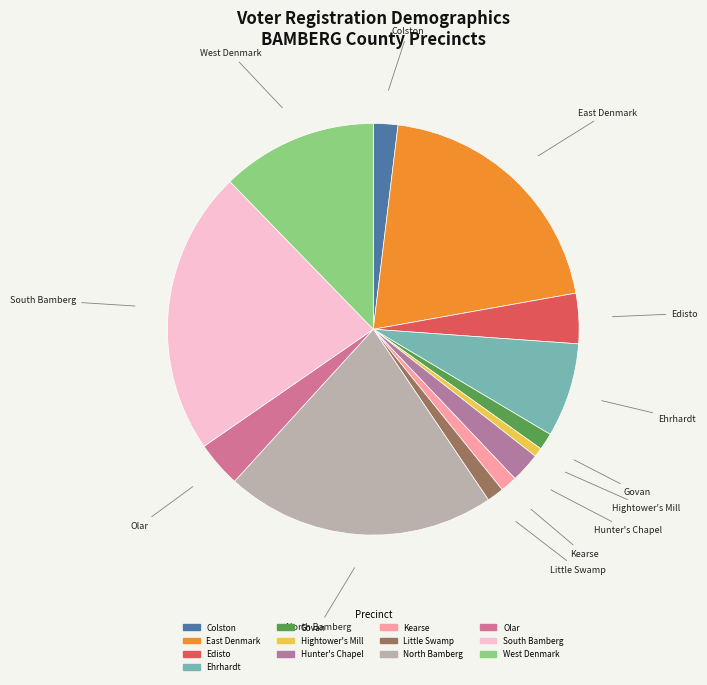

Is the sum of Olar and Colston greater than half?

No